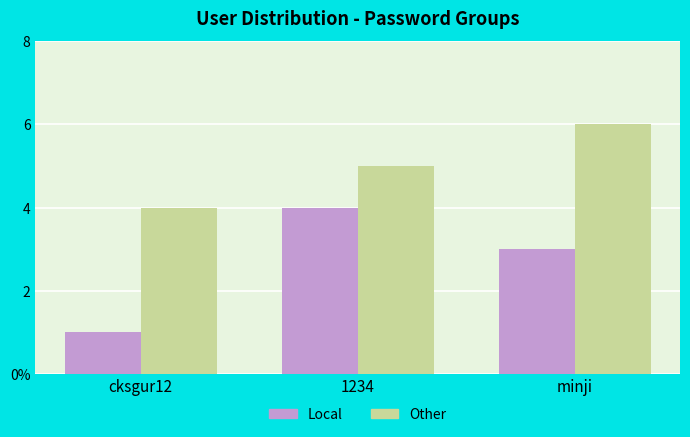

At which category does the chart reach its minimum across all series?

cksgur12